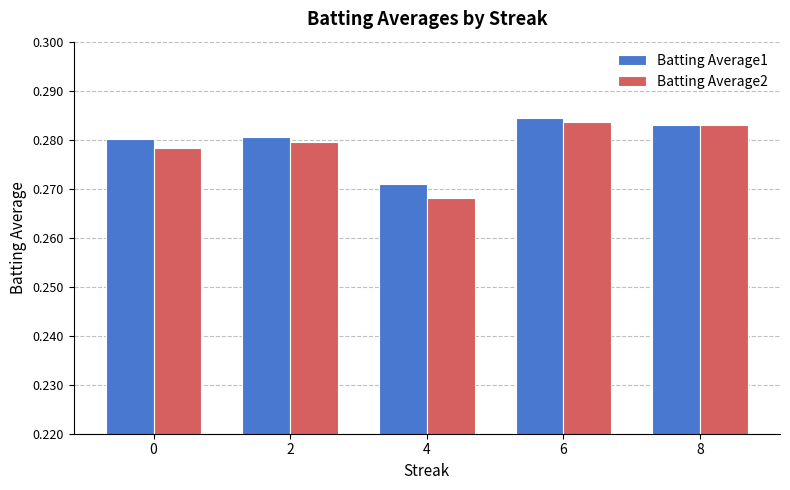

Count the Batting Average2 values in the range 0 to 1.

5